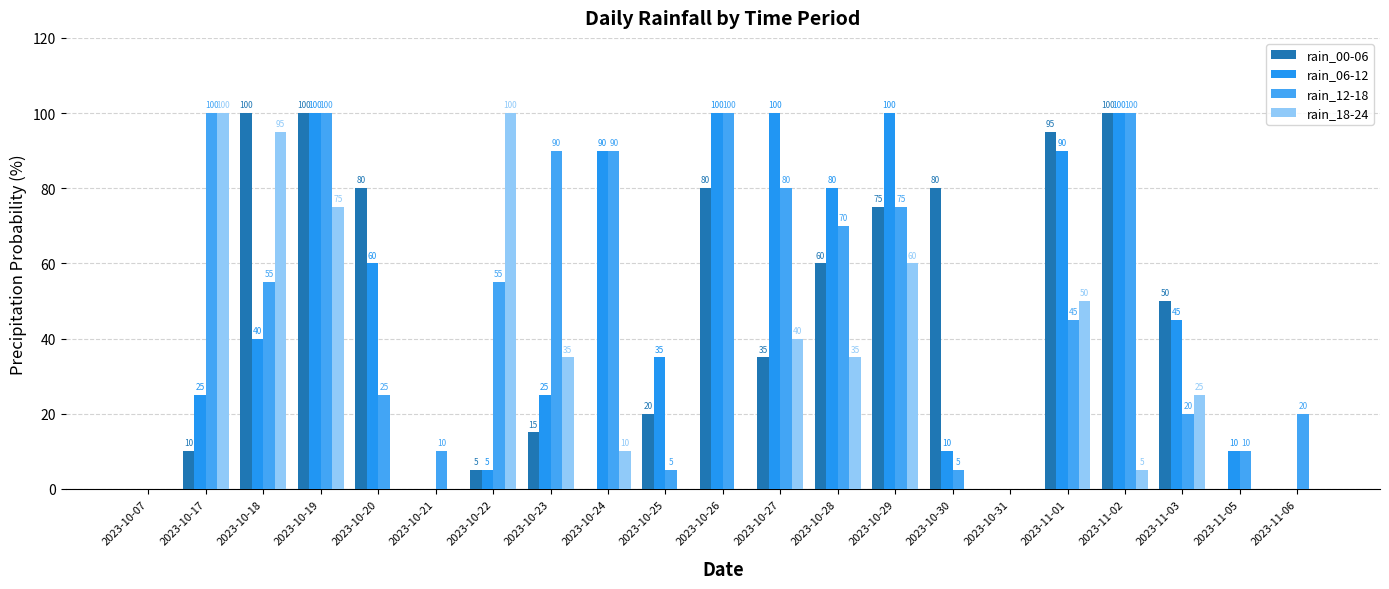

What is the sum of the rain_06-12 values at 2023-10-21 and 2023-10-29?

100